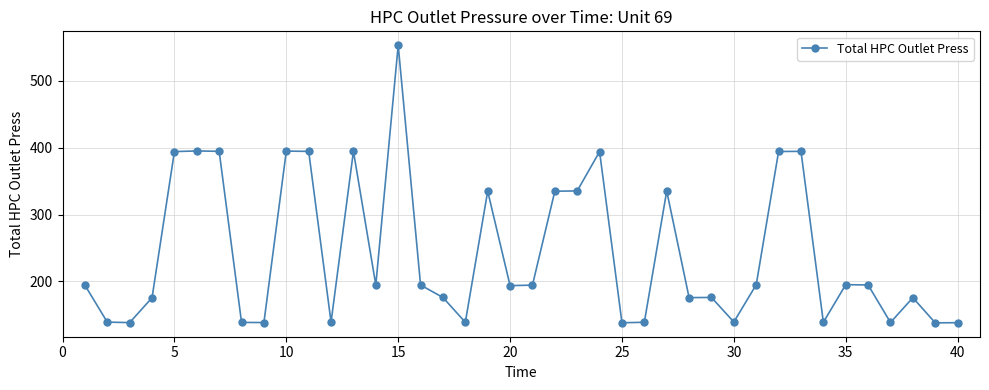

What is the difference between the maximum and minimum values?

415.7